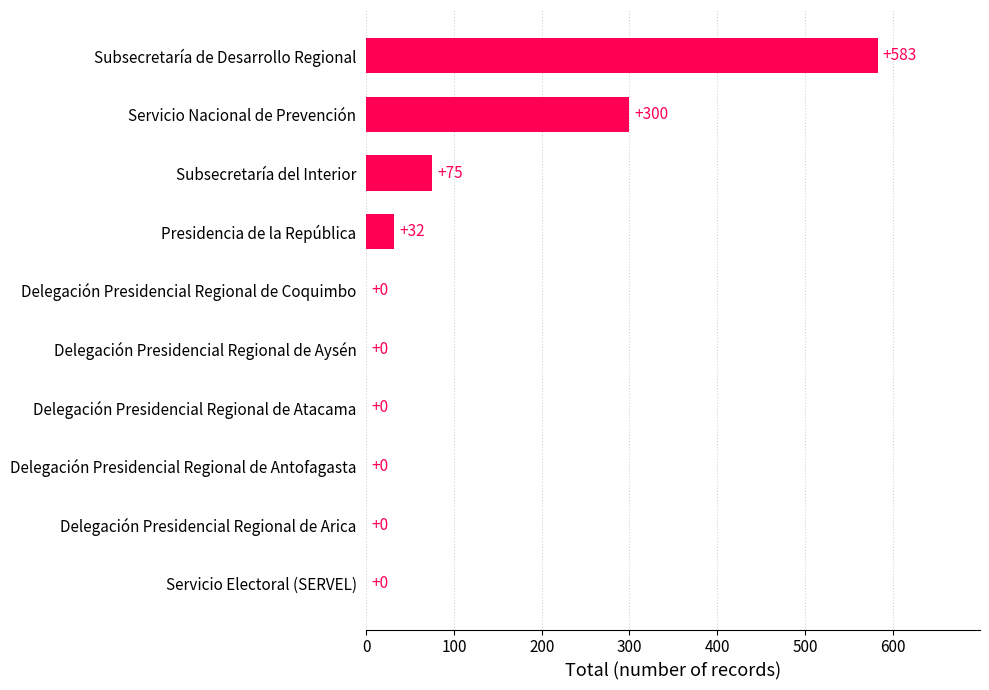

Does the chart contain stacked bars?

No